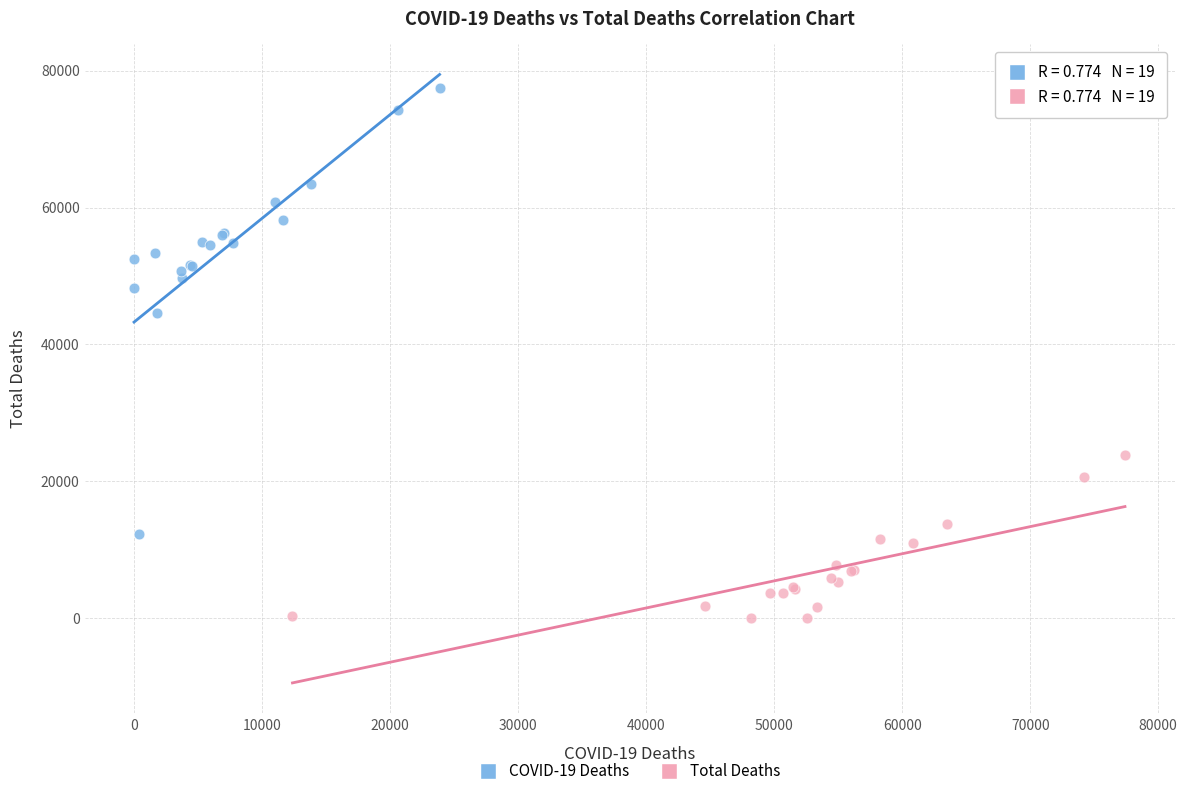

What are all the series names shown in the legend?

COVID-19 Deaths, Total Deaths